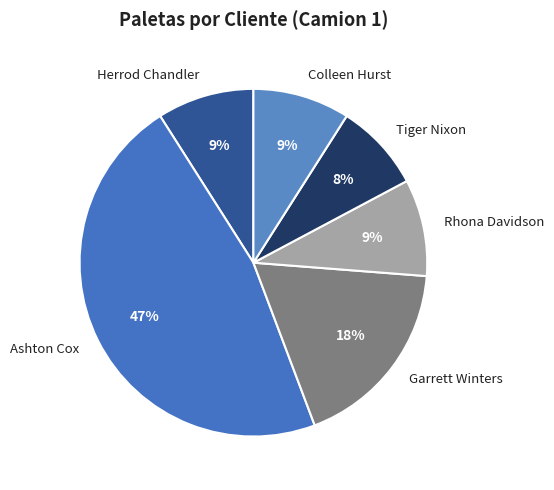

Which slice is the largest?

Ashton Cox